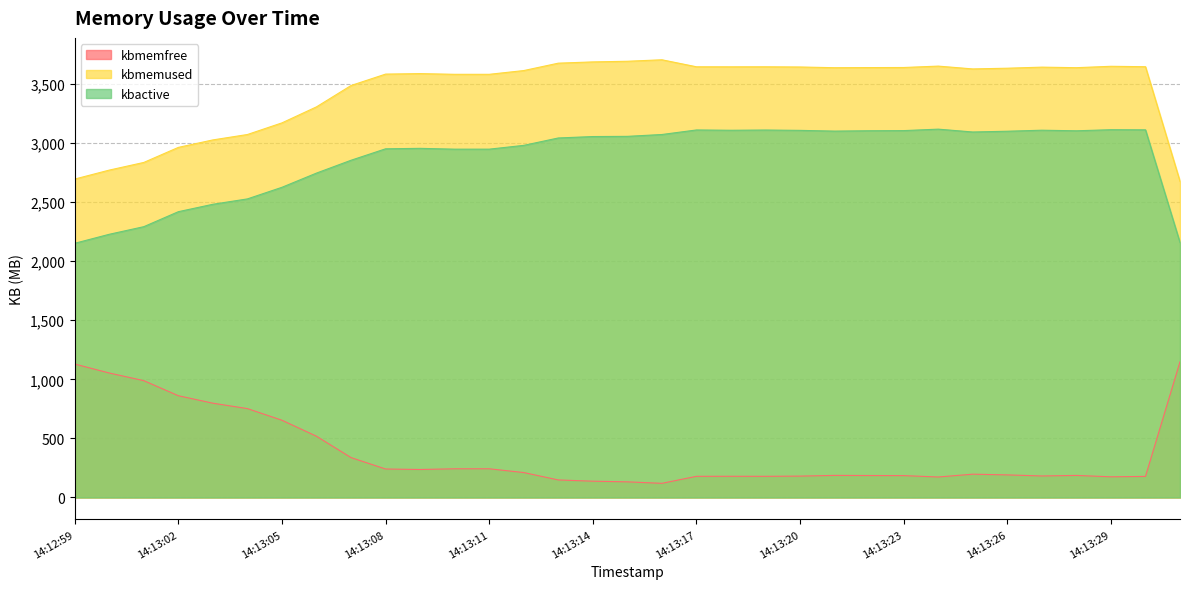

The kbmemfree series shows 269.7 at 14:13:20. True or false?

False